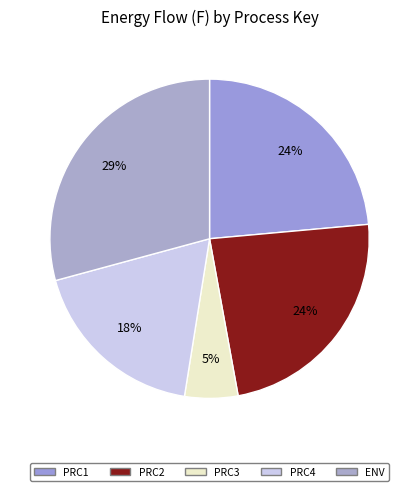

Count the number of slices in the pie.

5